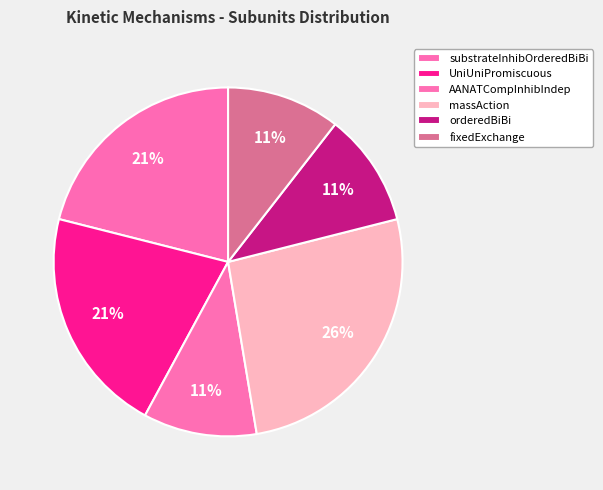

How many slices are in this pie chart?

6